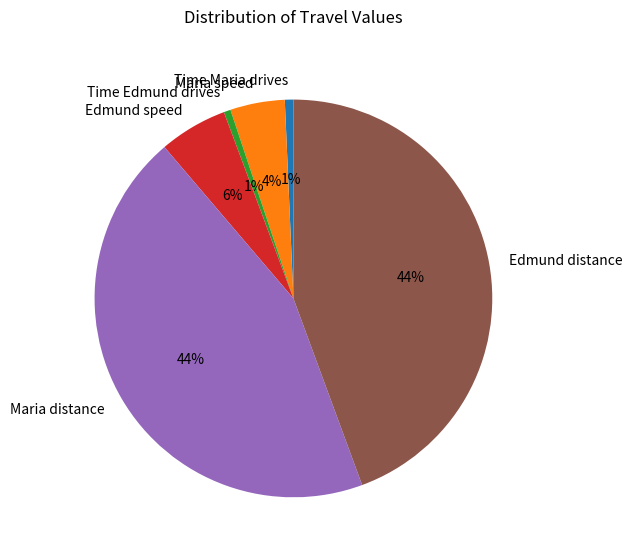

To the nearest percent, what is the difference between the Edmund speed and Time Maria drives slice percentages?

5%